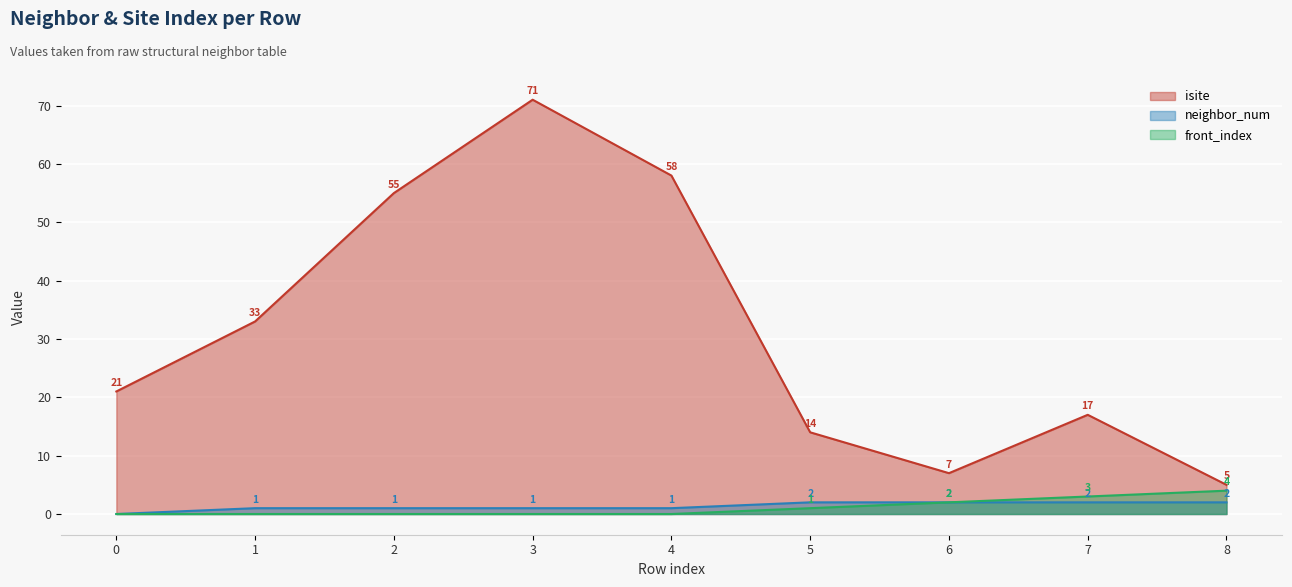

At which label does neighbor_num first exceed 1?

5